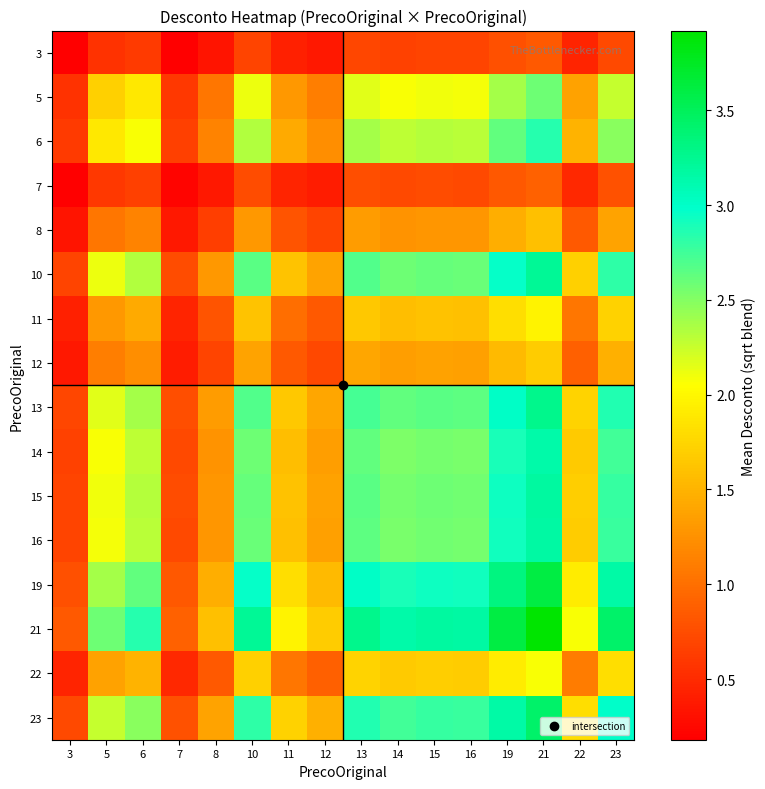

At which category is the sum across all series the highest?

21